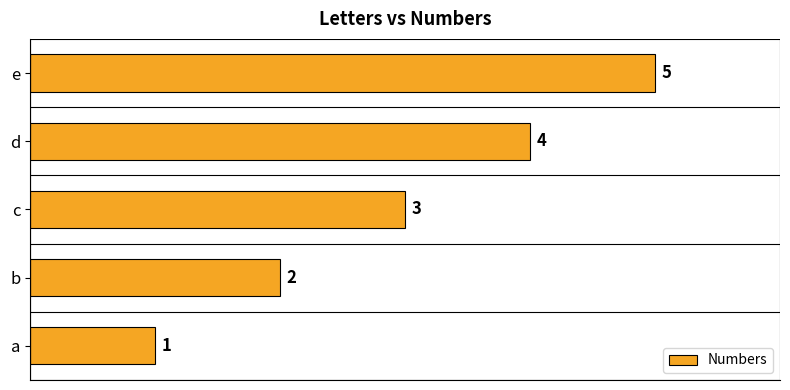

Count the number of data series in this chart.

1